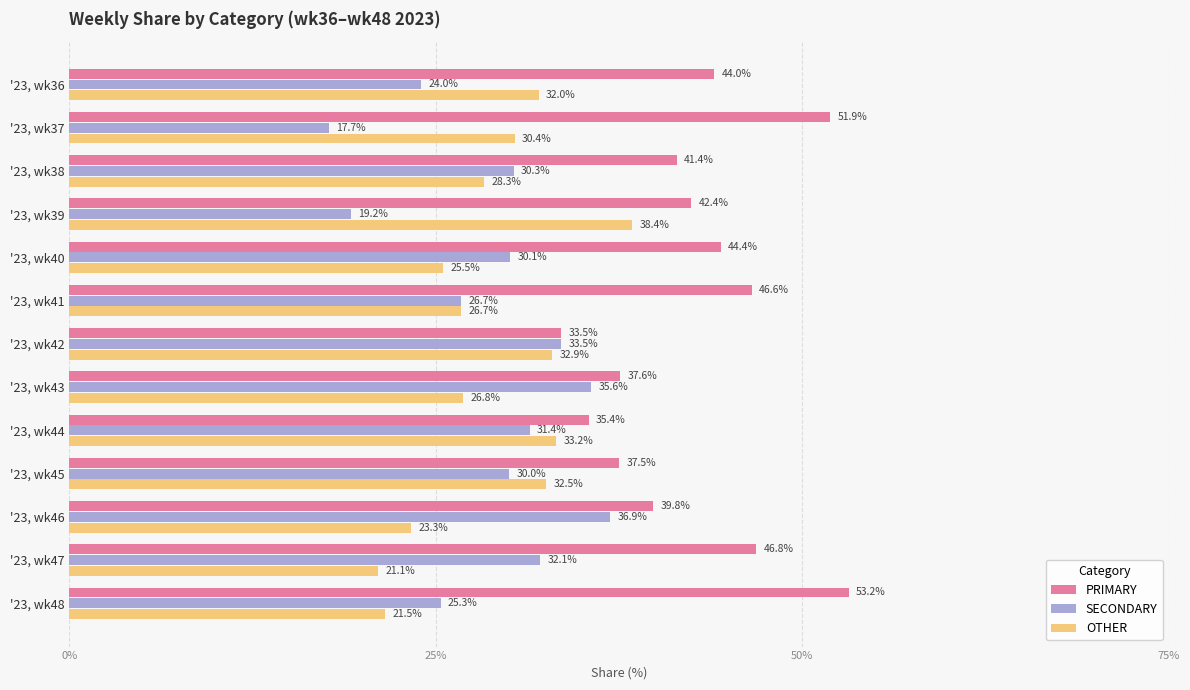

True or false: SECONDARY has a value of 30.3 at '23, wk38.

True